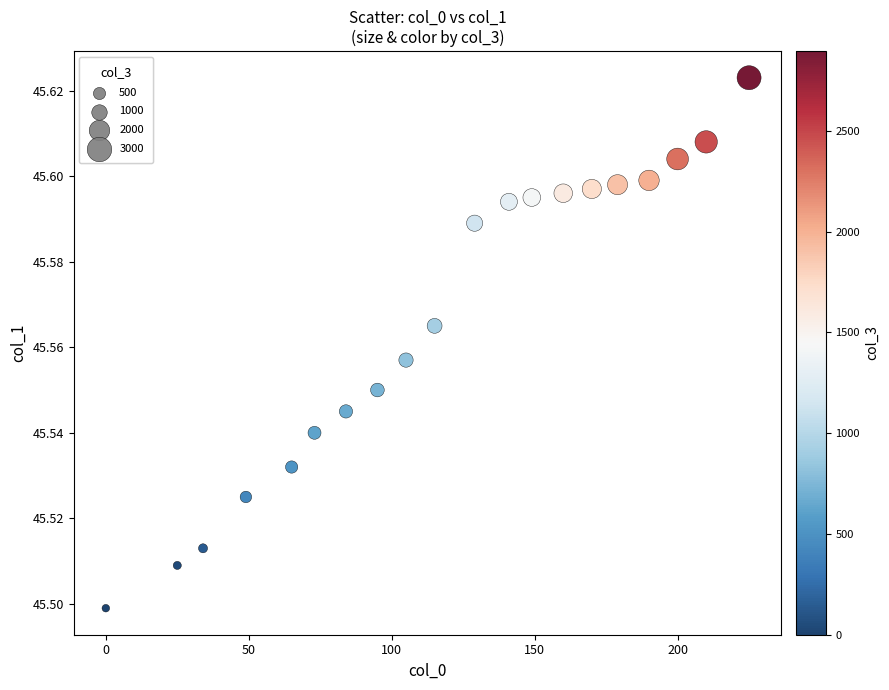

What is the range of X values (max minus min)?

225.0